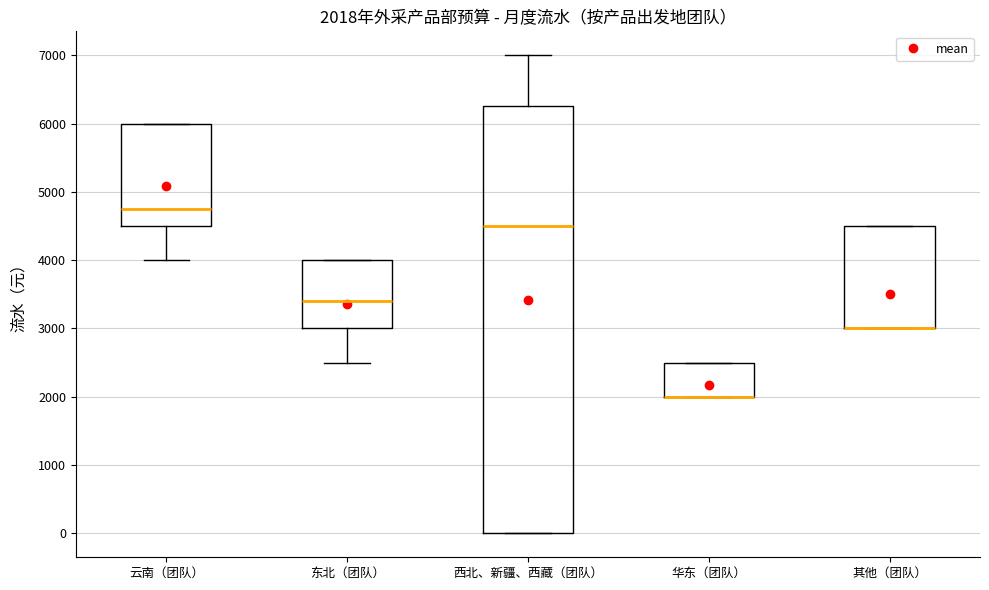

Which box is the tallest, from its lower edge to its upper edge?

西北、新疆、西藏（团队）